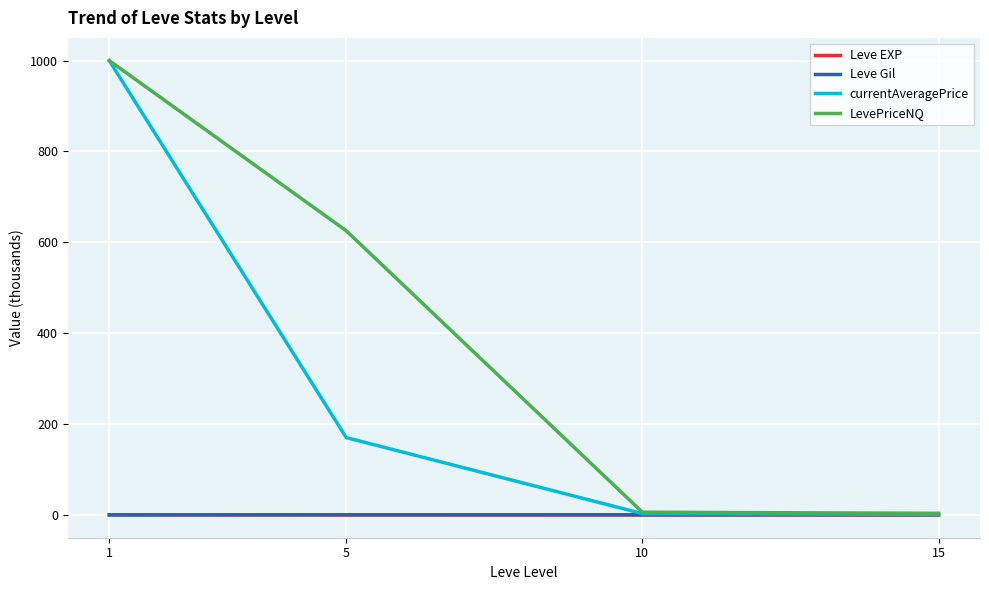

What is the greatest value displayed?

1000.0